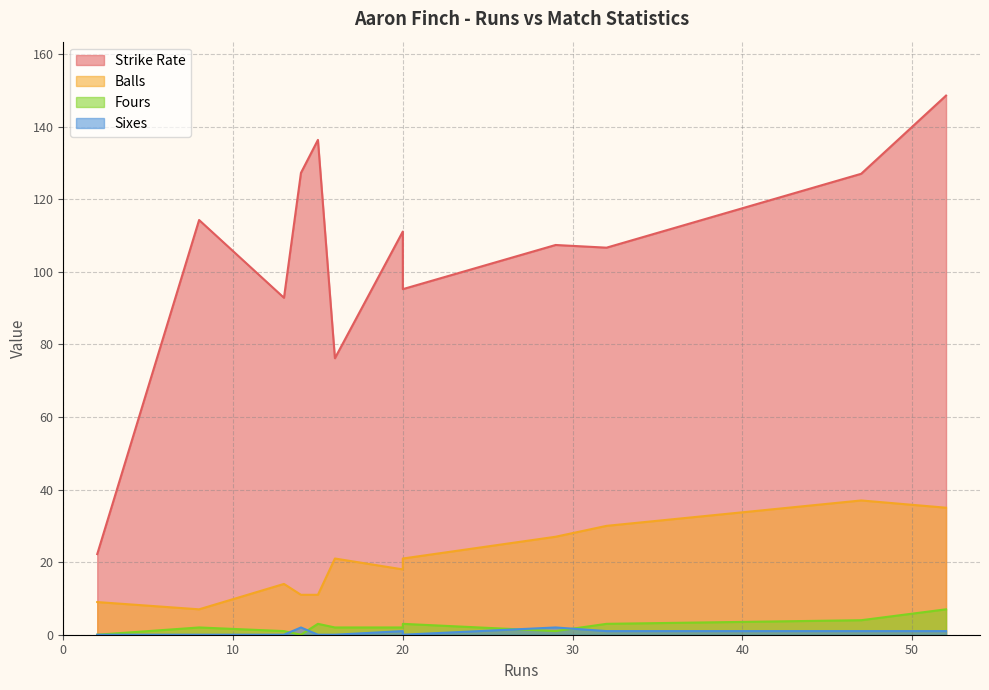

What are all the series names shown in the legend?

strikerate, balls, four, six